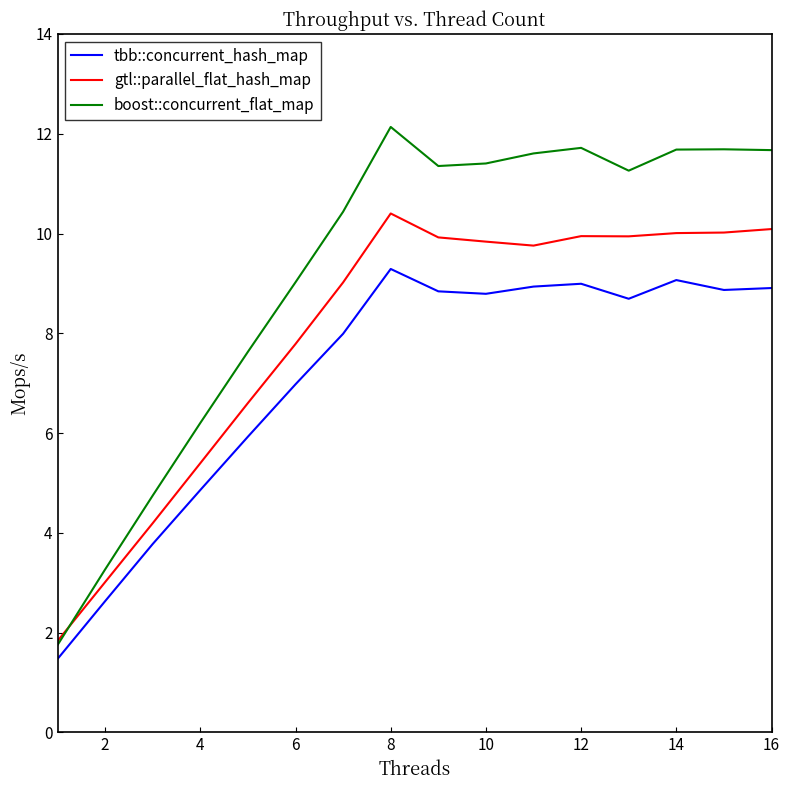

Does the chart have visible grid lines?

No